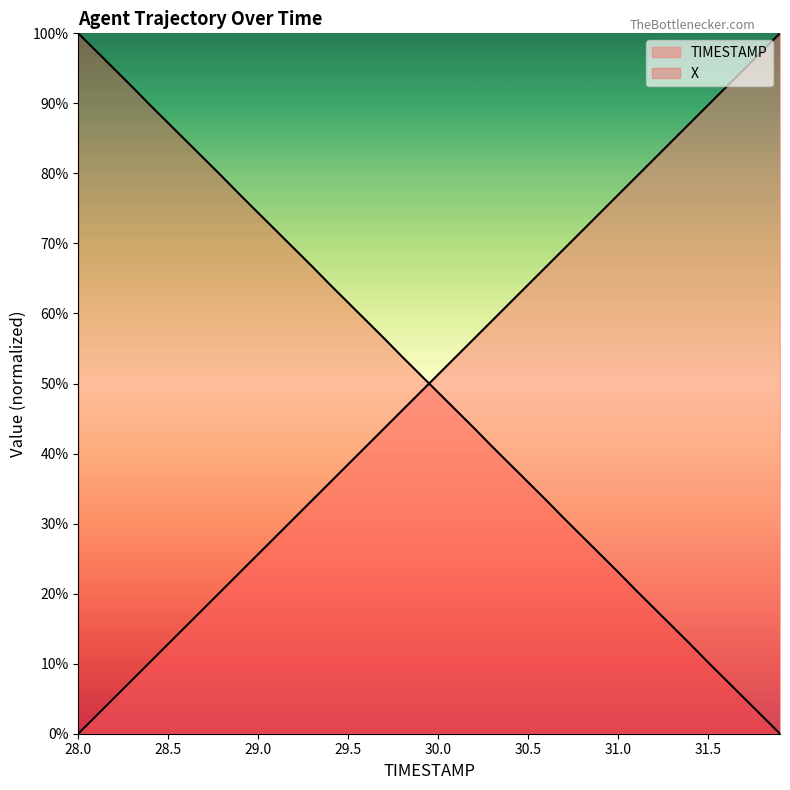

Between 28.6 and 31.7, which series saw the biggest shift?

X